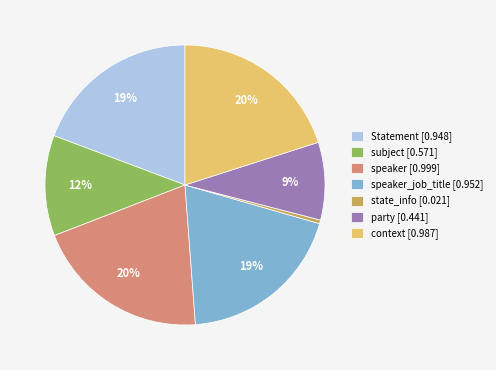

Is it true that context [0.987] is 33% of the pie?

False